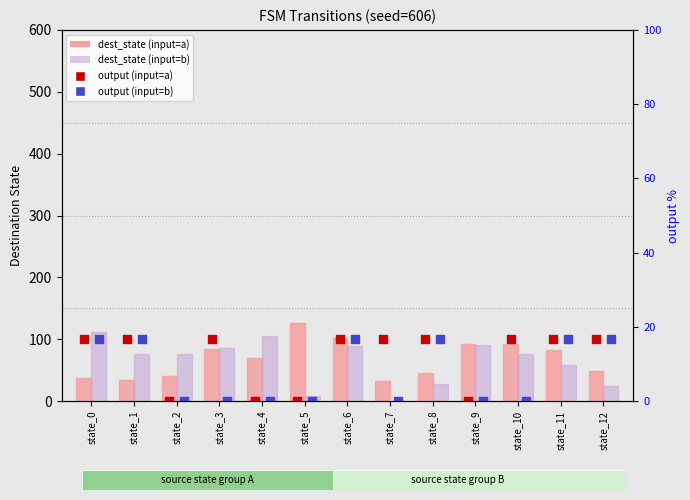

Is the value of output (input=a) at state_0 greater than the value of dest_state (input=b) at state_10?

Yes